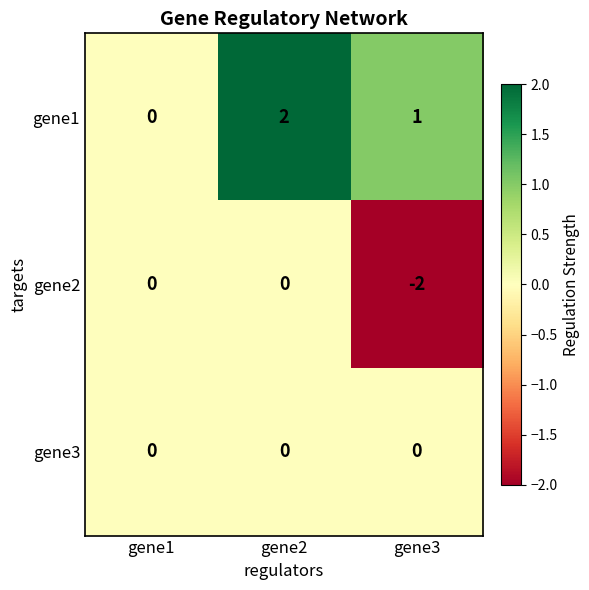

What is the greatest value displayed?

2